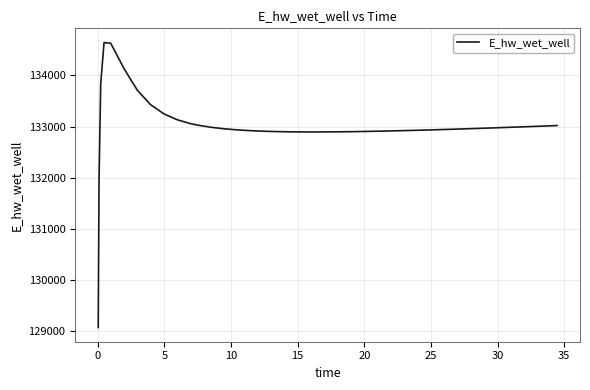

What is the minimum value shown in the chart?

129075.0